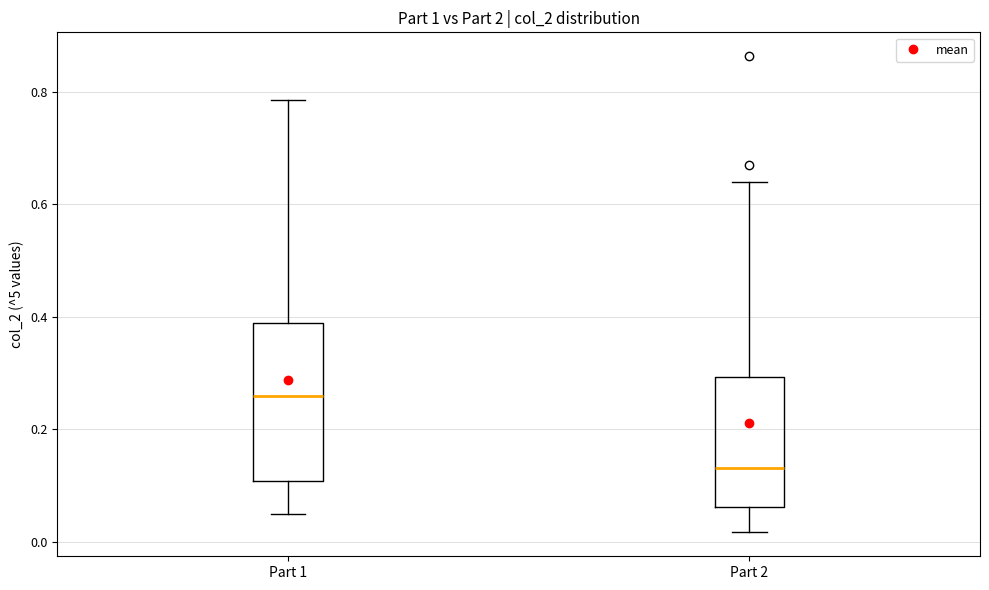

Where does the lower whisker of the box for Part 1 end on the y-axis? The values are not printed on the chart, so give them approximately, as read against the axis.

0.04